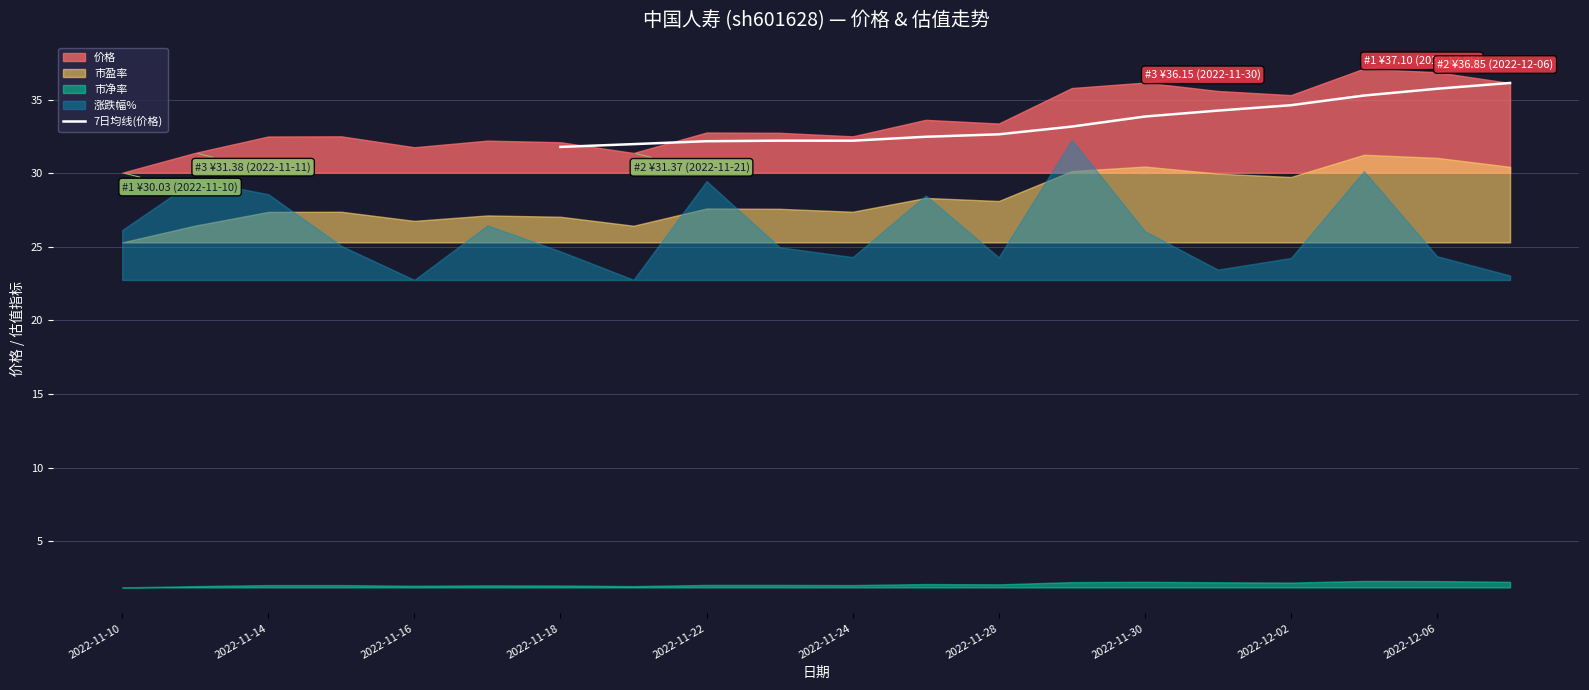

How many lines are shown in the chart?

1